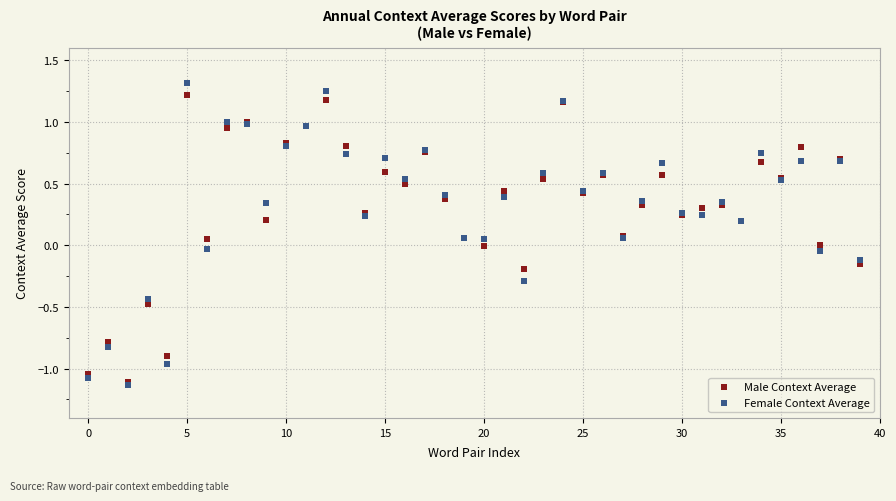

What are all the series names shown in the legend?

Male Context Average, Female Context Average